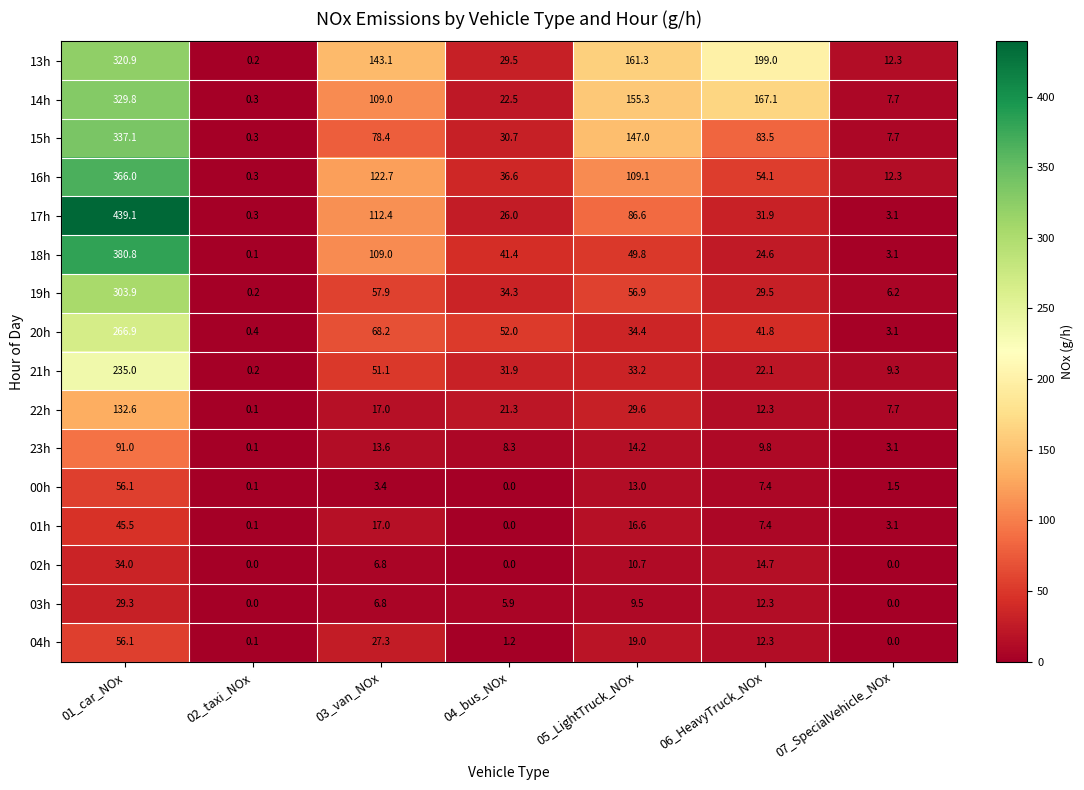

What is the total value across all series at 02_taxi_NOx?

2.8